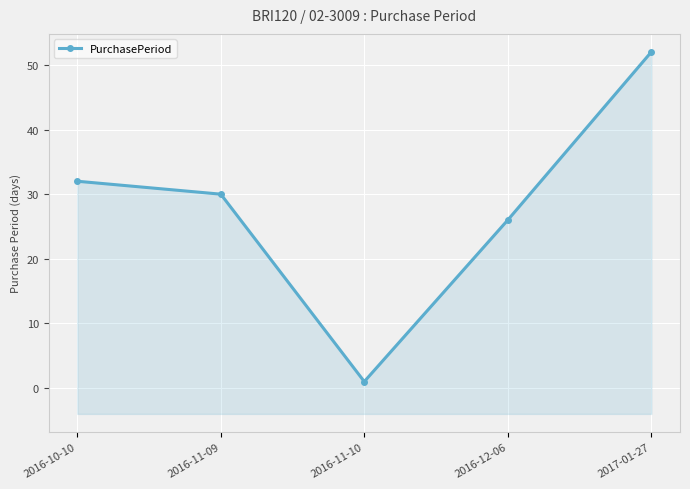

True or false: the data shows 43 at 2016-10-10.

False